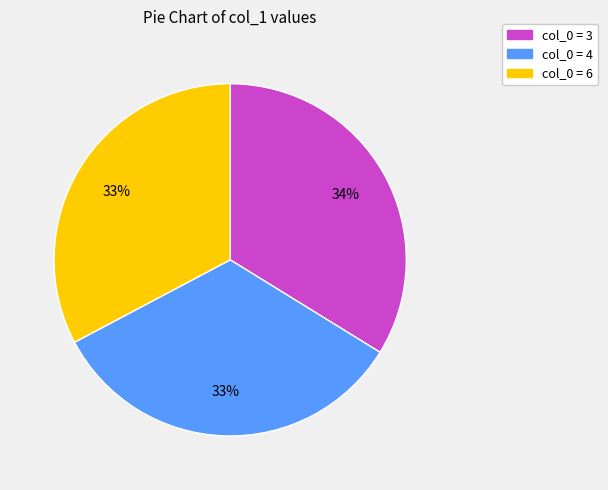

To the nearest percent, what is the average slice percentage?

33%